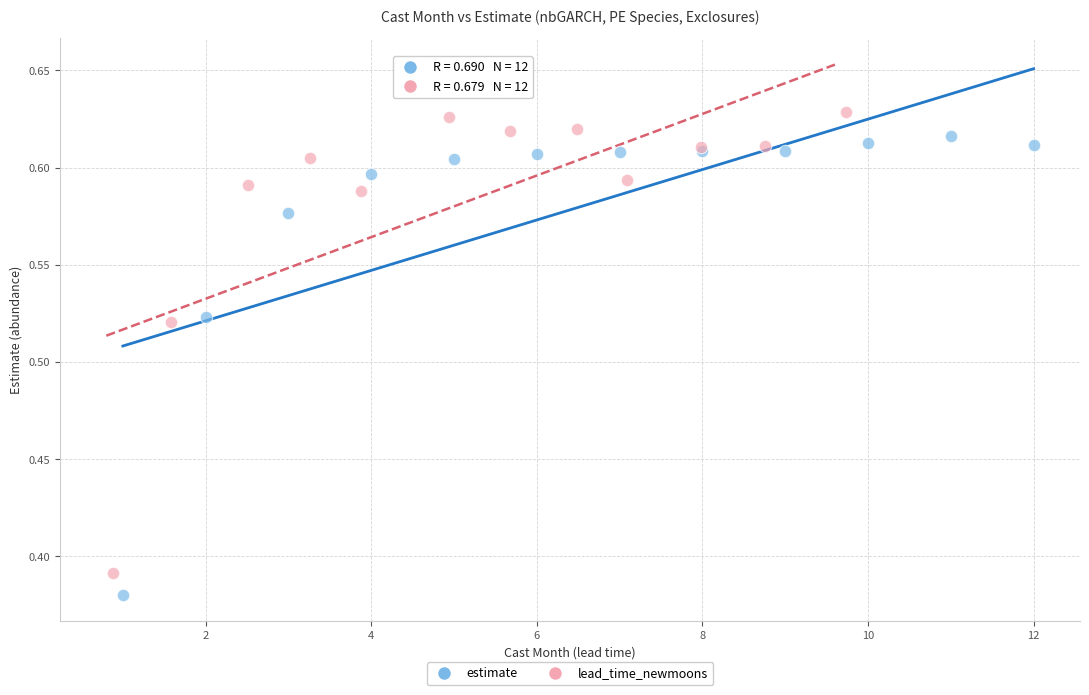

Which series contains the highest Y value?

lead_time_newmoons